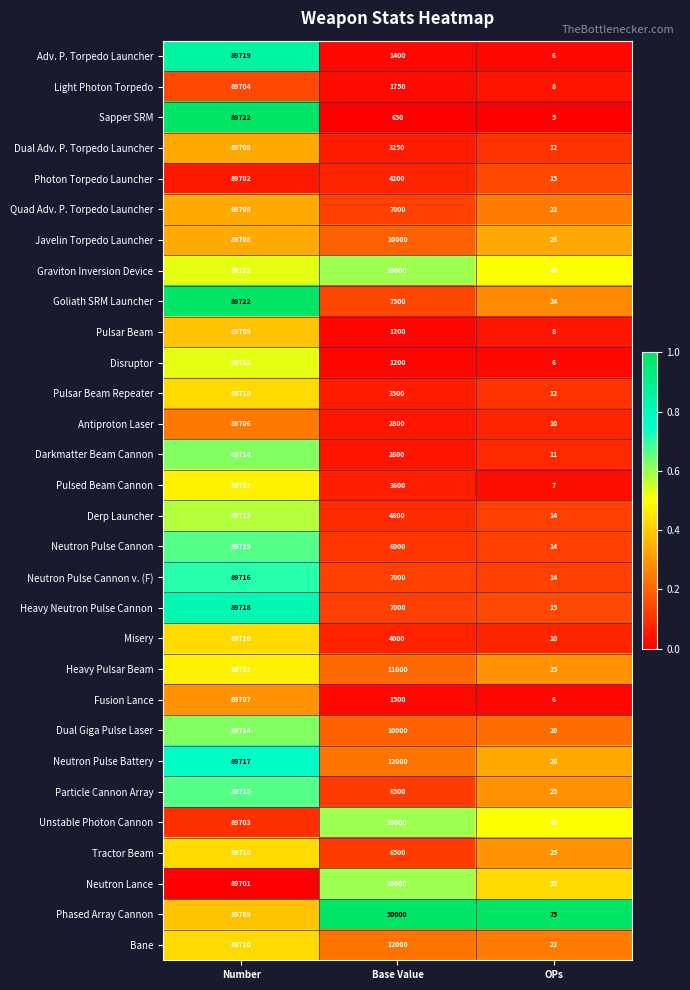

At which label is Derp Launcher closest to 44863?

Base Value